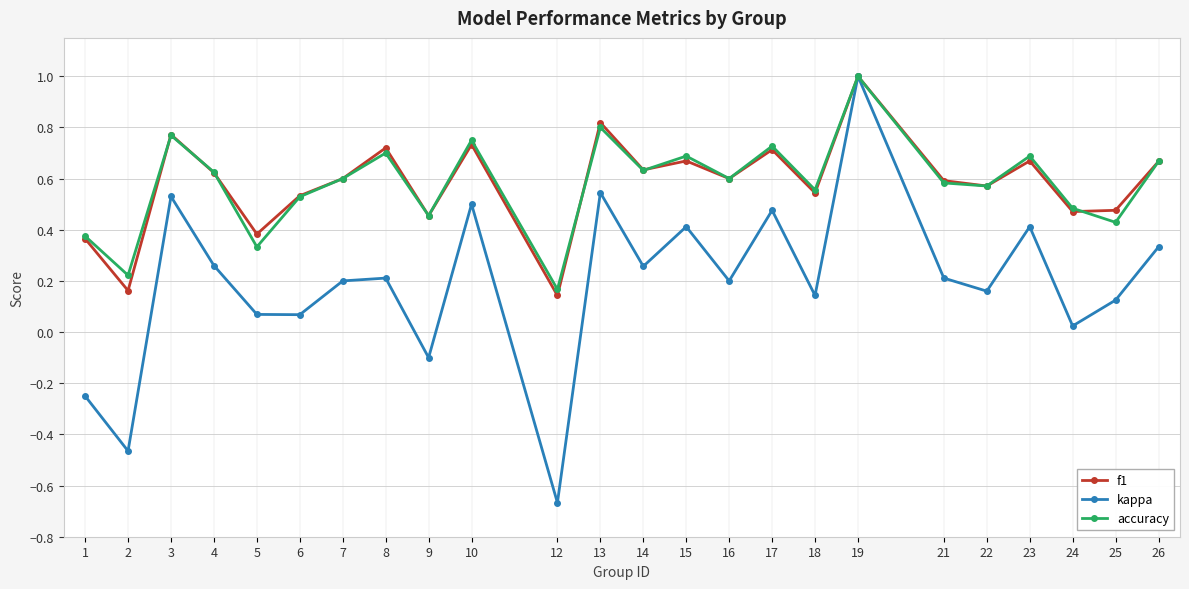

Where is the first local minimum for f1?

2